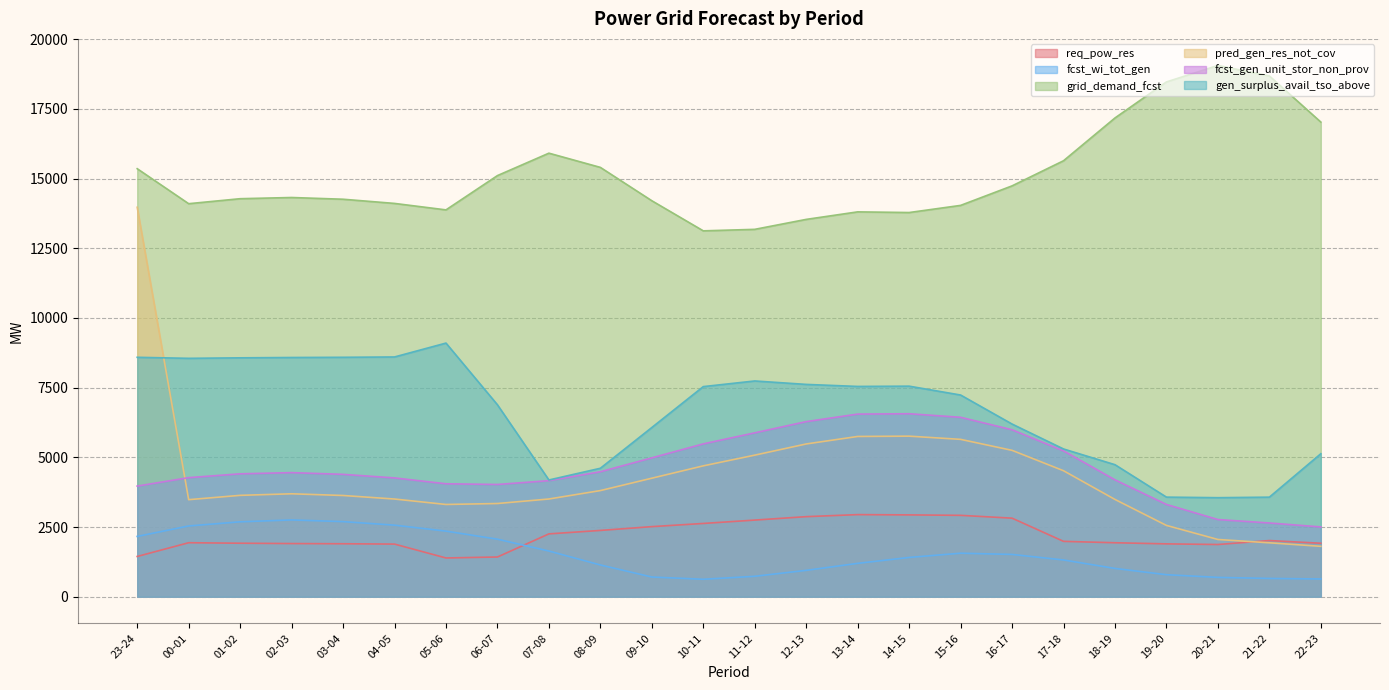

What is the difference between the highest and lowest values at 03-04?

12356